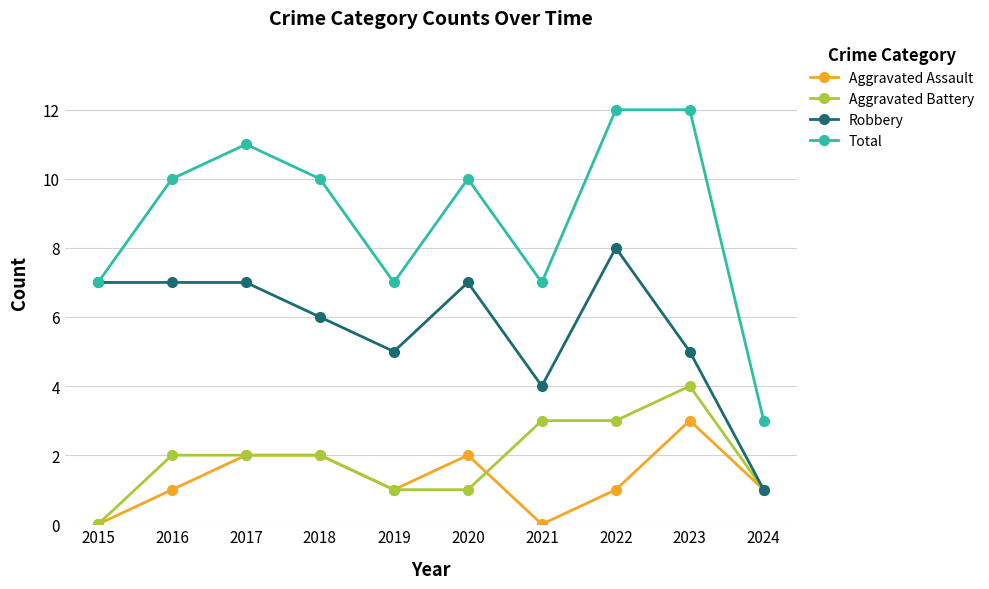

What is the value of the Aggravated Battery point at the 10th from the left?

1